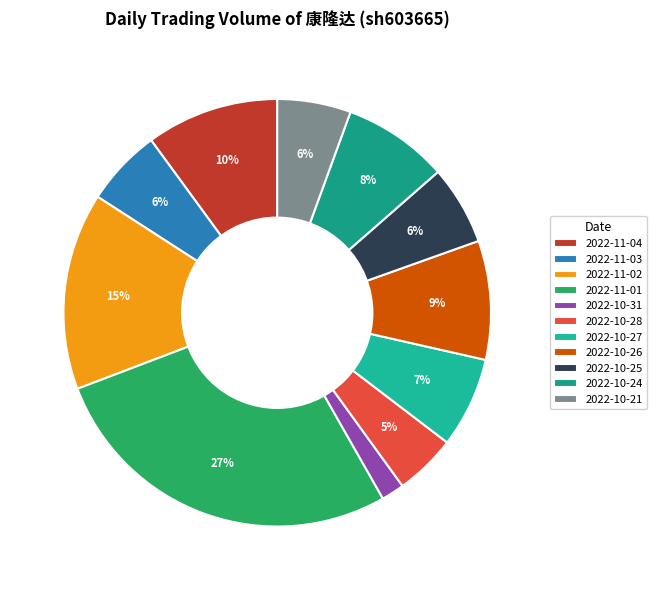

How many segments does this pie chart have?

11